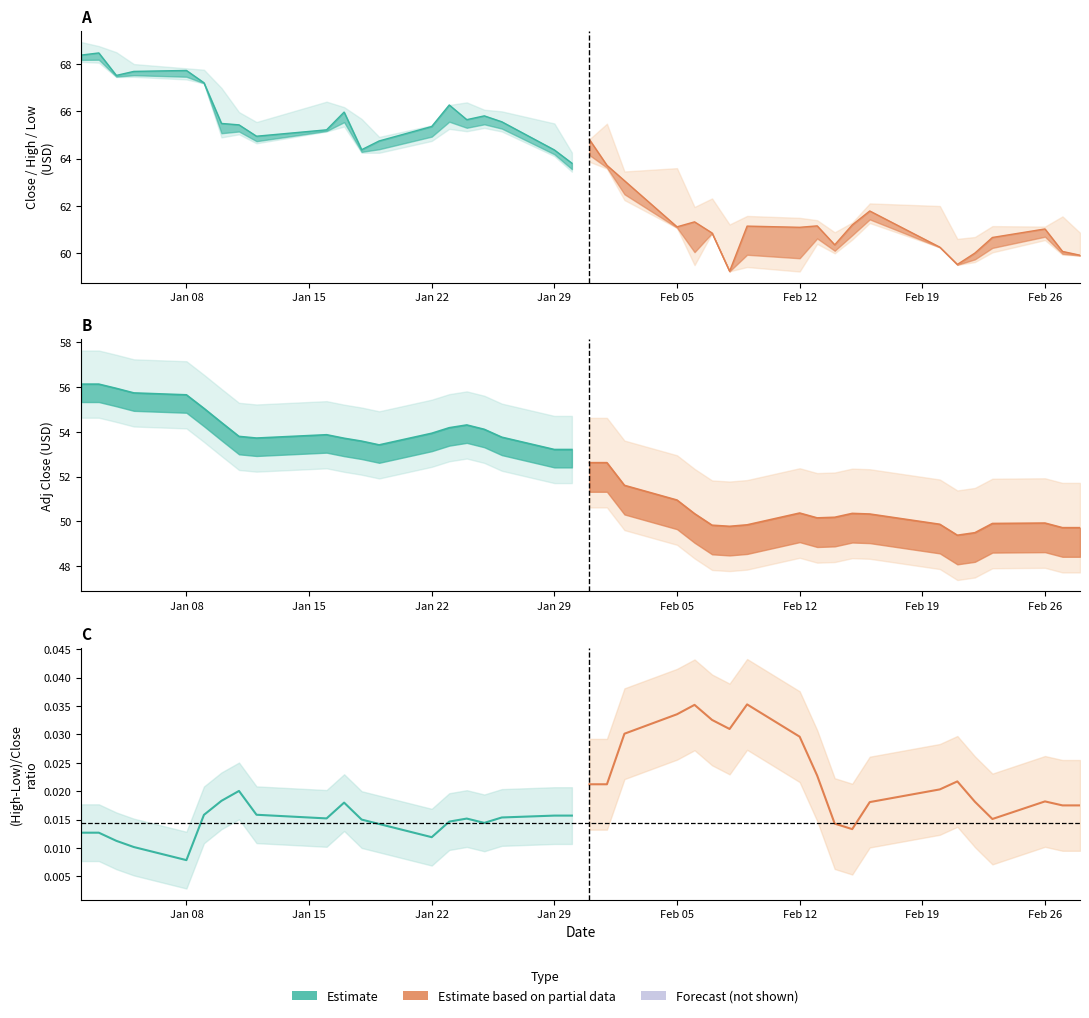

The value of Estimate based on partial data at Feb 26 is 0.0. True or false?

True